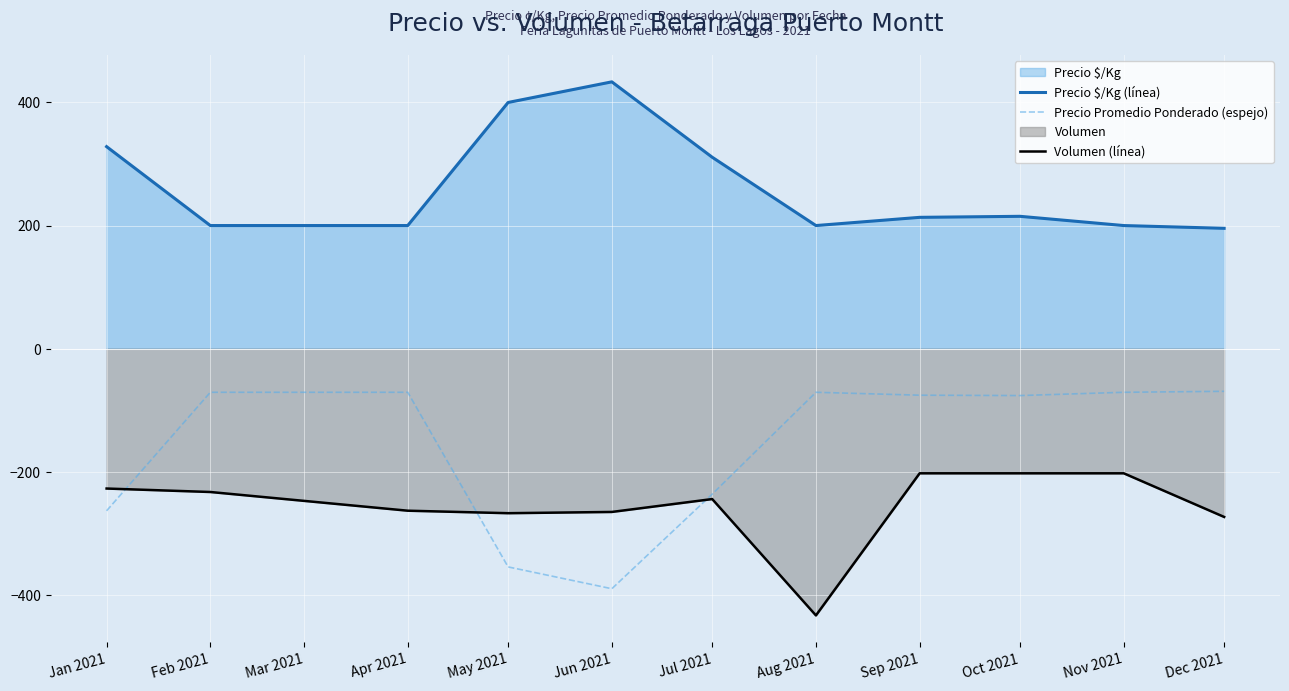

What position from the right is Nov 2021?

2